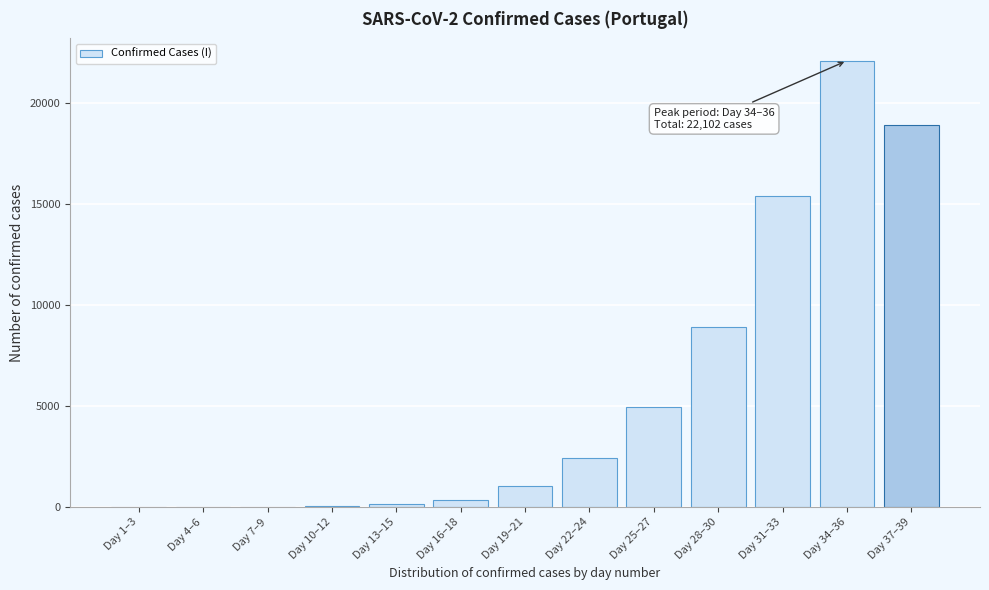

What is the change in value from Day 1–3 to Day 34–36?

+22102